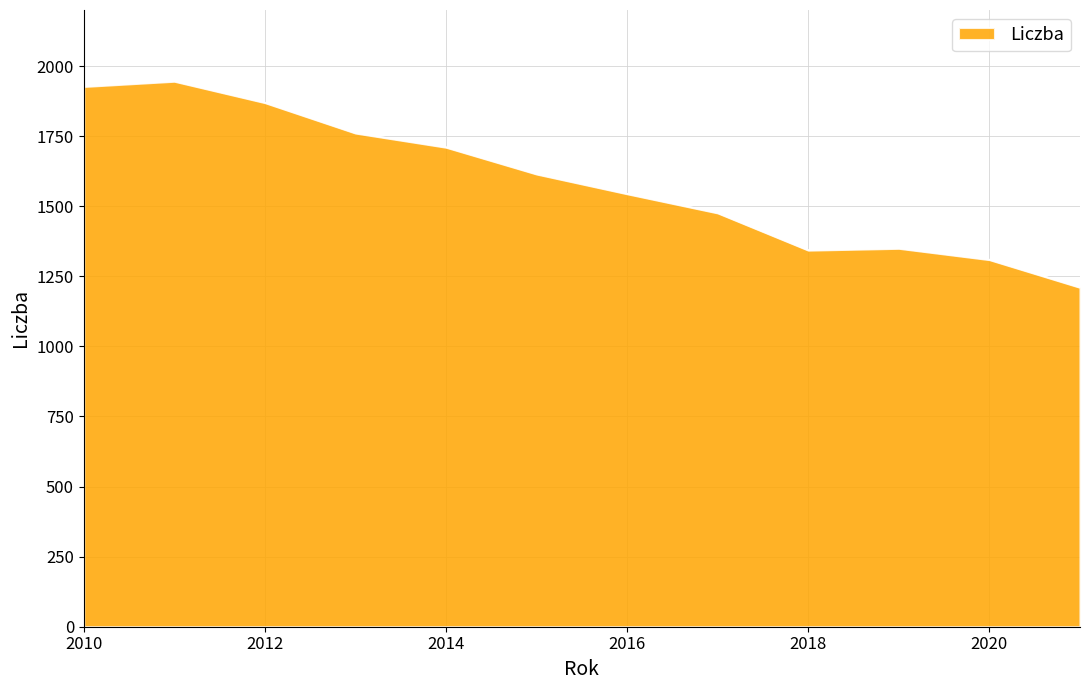

What is the difference between the maximum and minimum values?

735.2